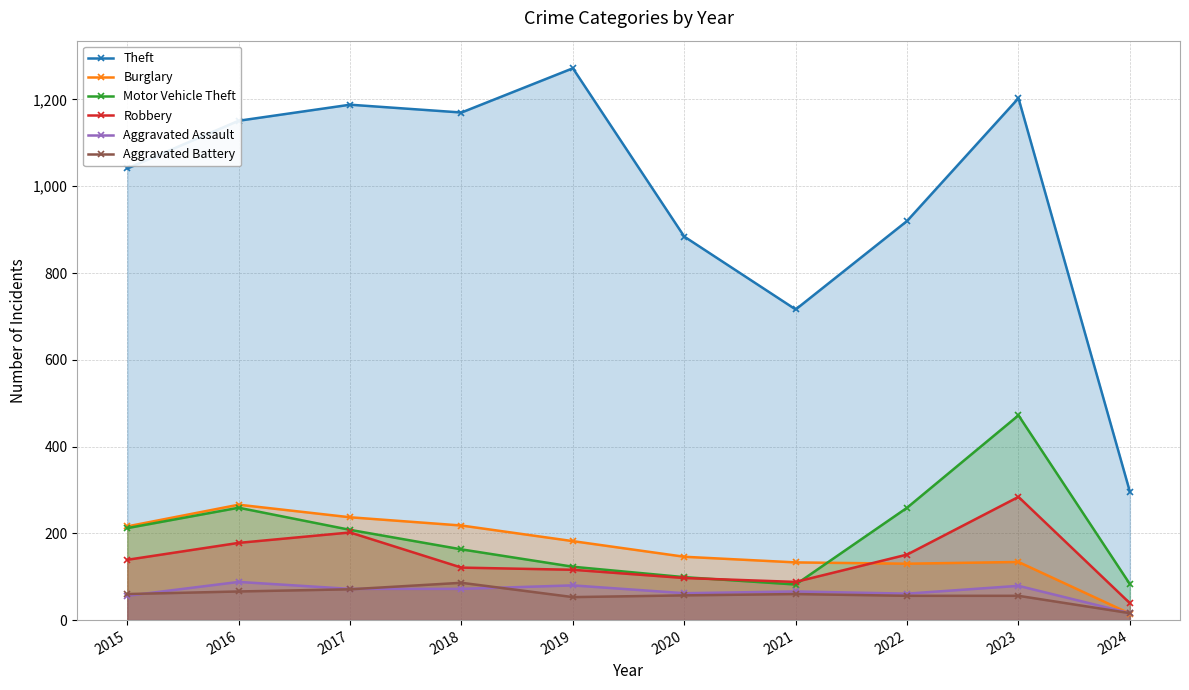

The value of Theft at 2018 is 1170. True or false?

True